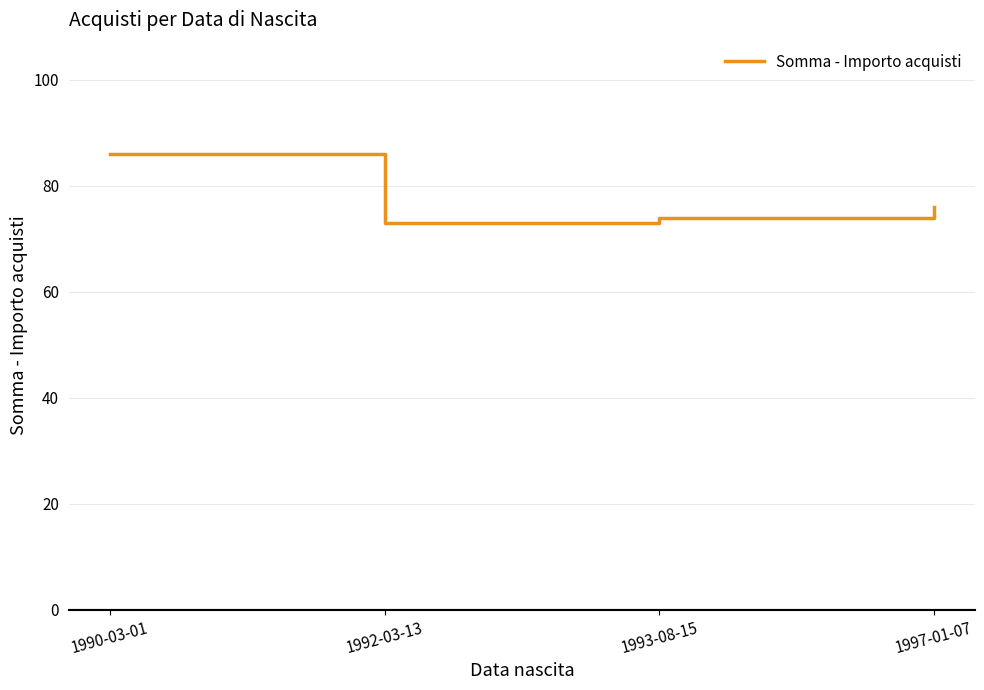

Rank the categories by value from highest to lowest.

1990-03-01, 1997-01-07, 1993-08-15, 1992-03-13